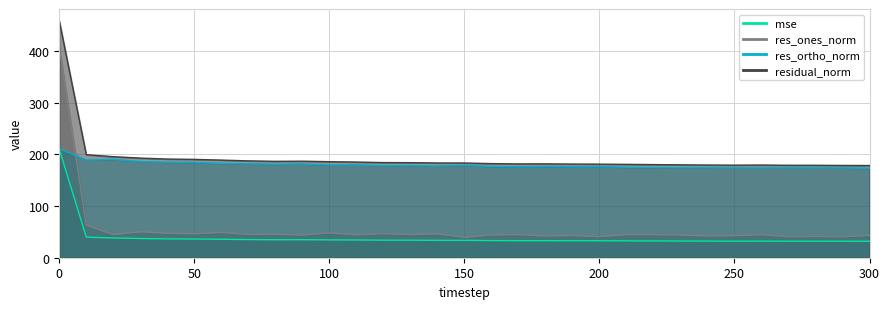

Does the chart have visible grid lines?

Yes